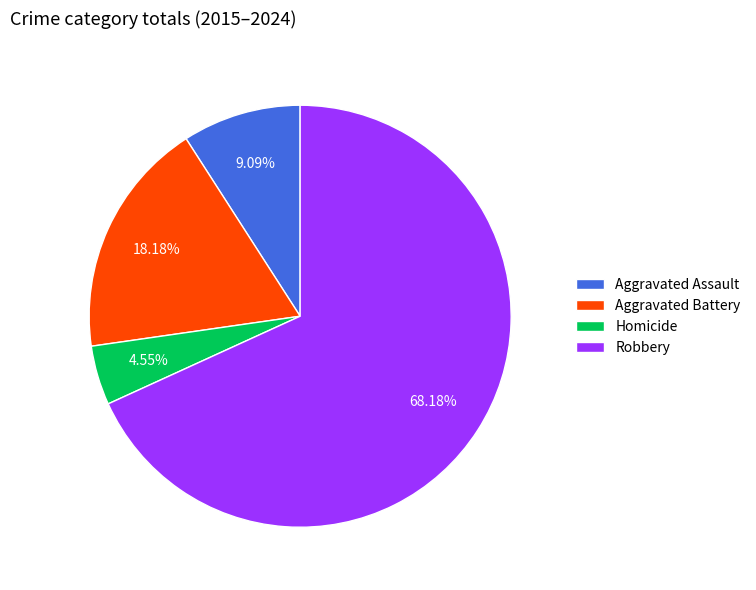

Is it true that Aggravated Battery is 6% of the pie?

False